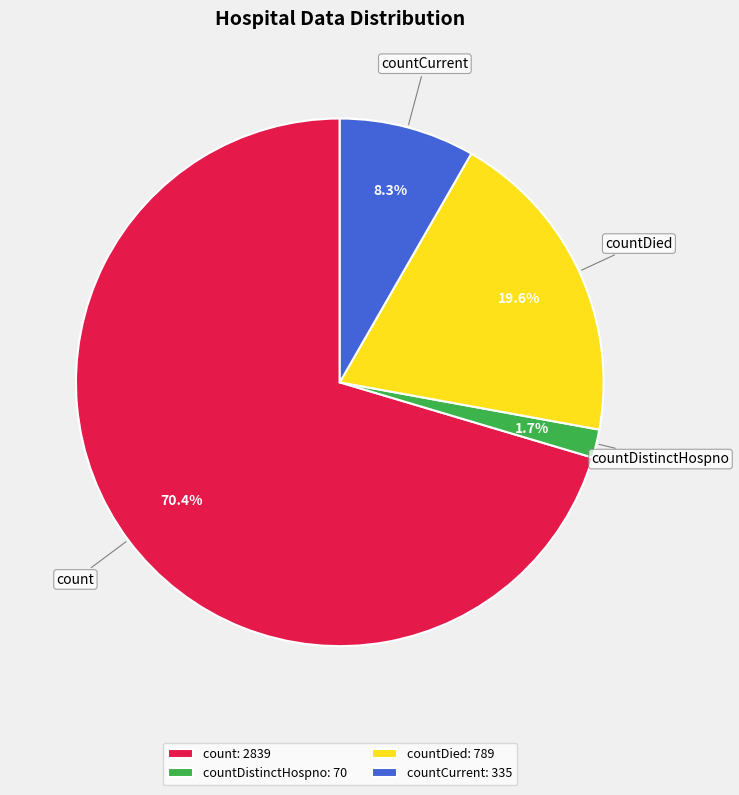

Combined, do countDistinctHospno and countCurrent account for over 50%?

No